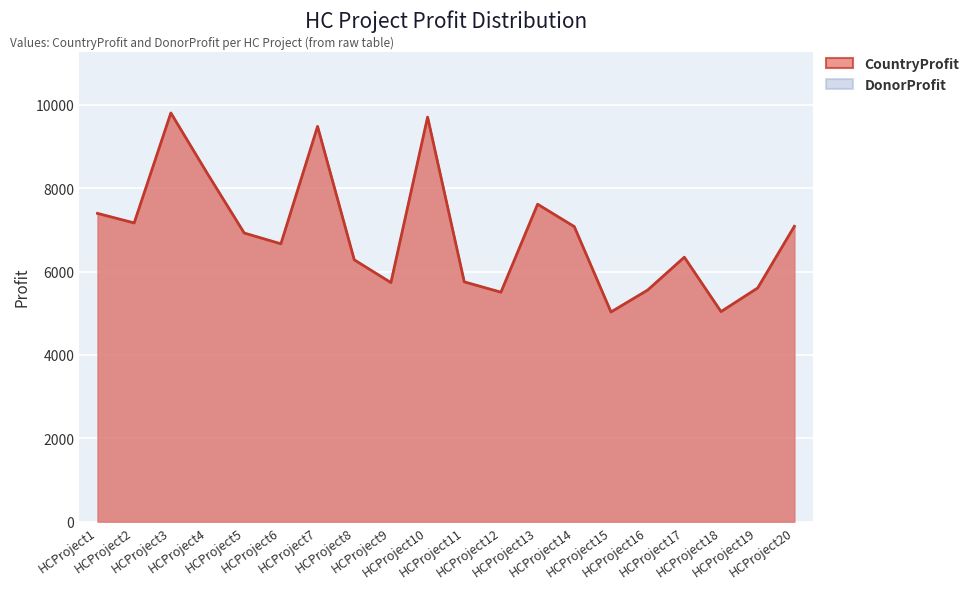

What is the value of the CountryProfit point at the 19th from the left?

5607